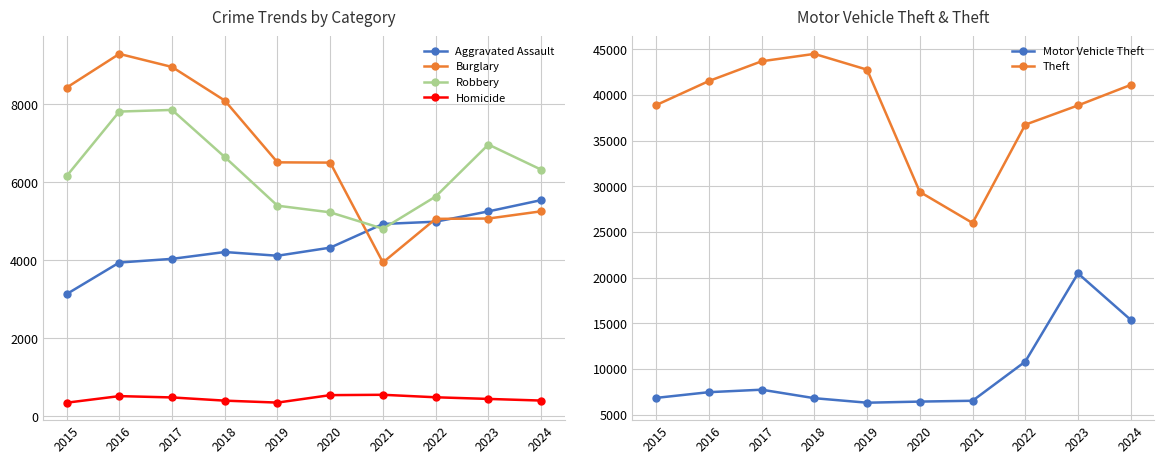

True or false: Burglary and Homicide cross at least once.

False